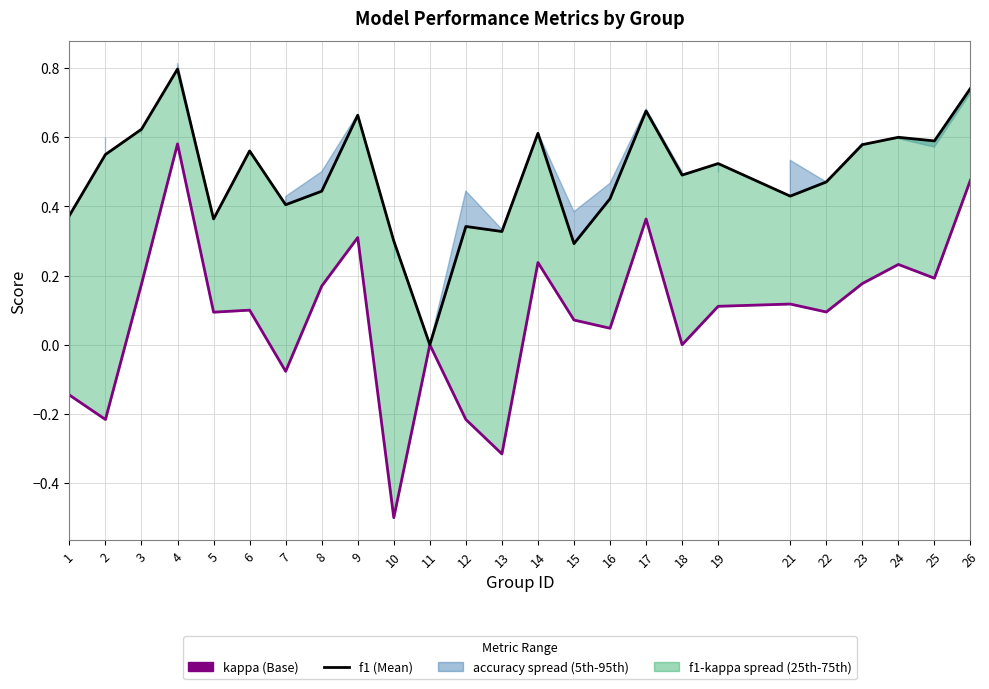

Reading right to left, transcribe all the data shown in this chart.

kappa (Base): 0.5	0.2	0.2	0.2	0.1	0.1	0.1	0.0	0.4	0.0	0.1	0.2	-0.3	-0.2	0.0	-0.5	0.3	0.2	-0.1	0.1	0.1	0.6	0.2	-0.2	-0.1
f1 (Mean): 0.7	0.6	0.6	0.6	0.5	0.4	0.5	0.5	0.7	0.4	0.3	0.6	0.3	0.3	0.0	0.3	0.7	0.4	0.4	0.6	0.4	0.8	0.6	0.6	0.4